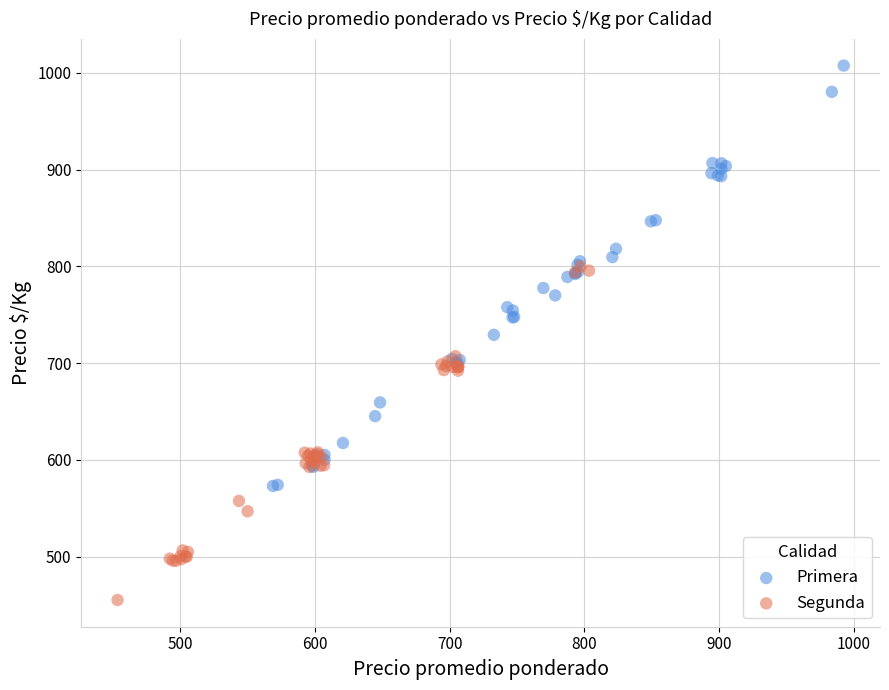

Which series reaches the minimum Y coordinate?

Segunda